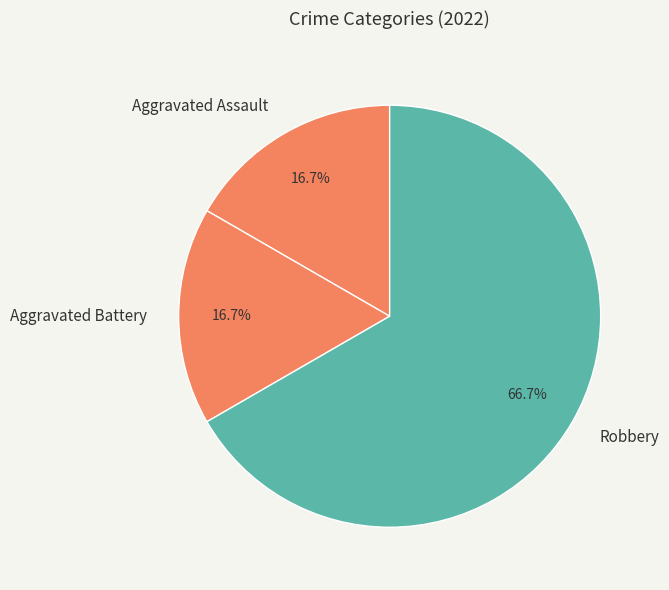

What is the majority slice?

Robbery